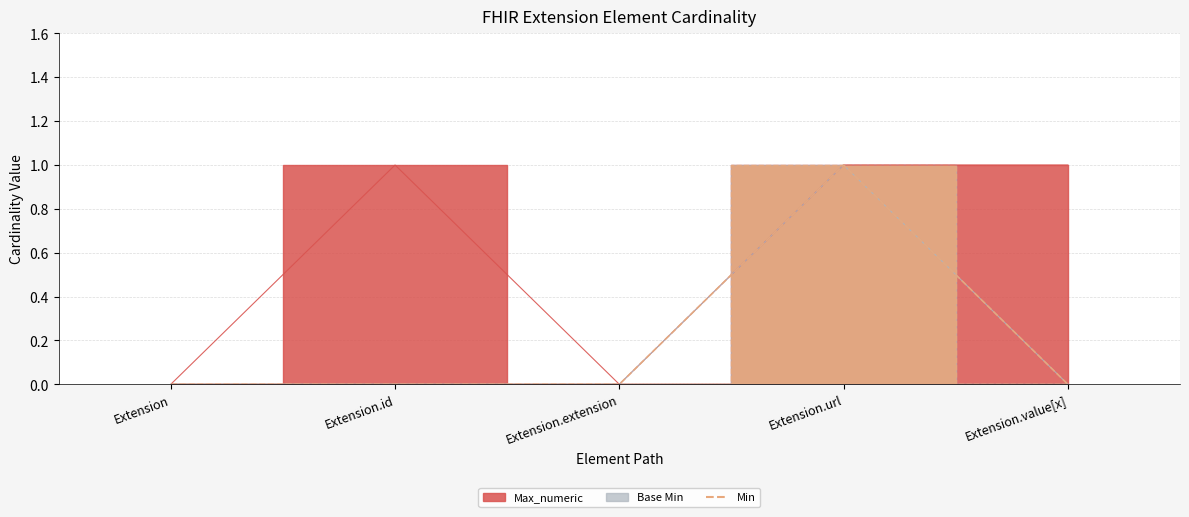

Where is the first local maximum for Base Min?

Extension.url